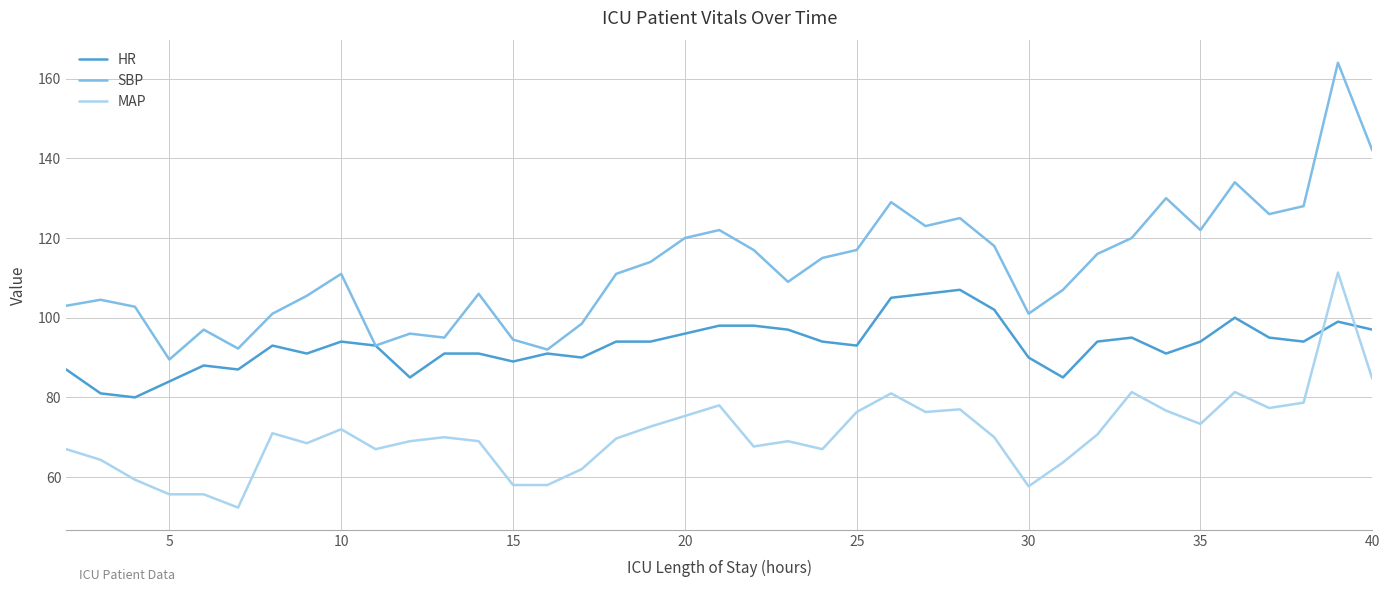

What is the minimum value shown in the chart?

52.3